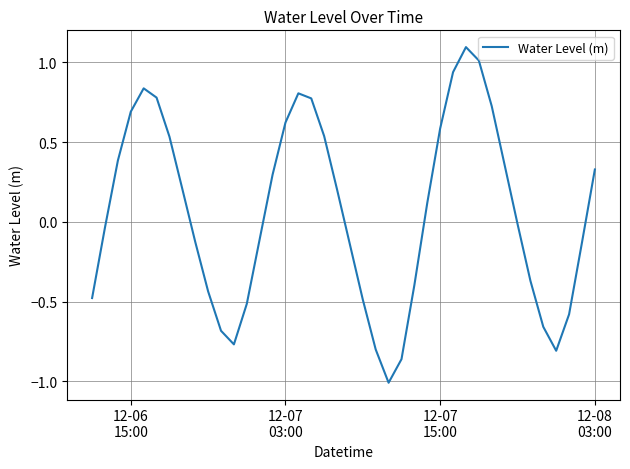

What is the difference between the maximum and minimum values?

2.1